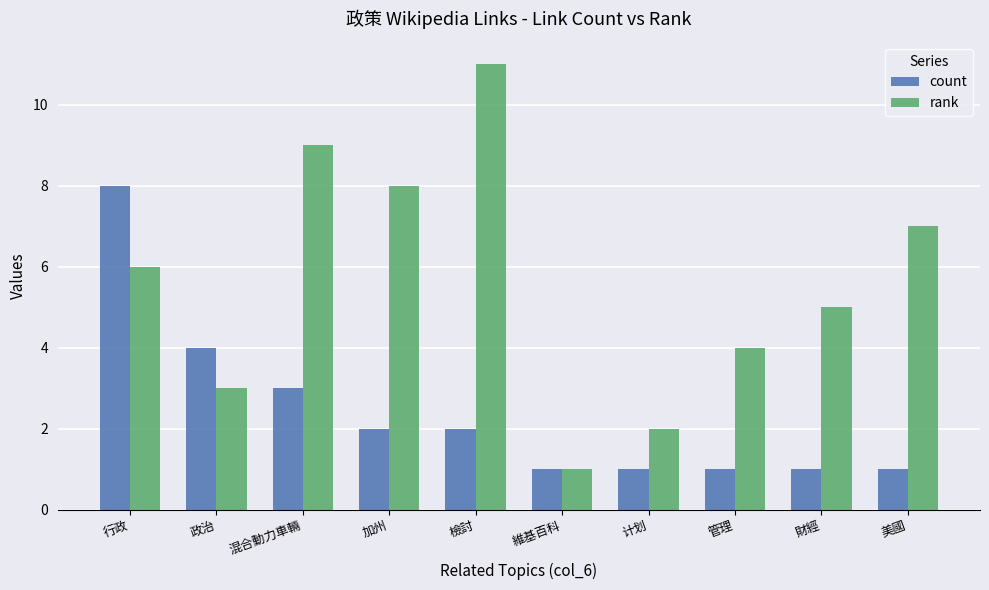

The count series shows 3 at 混合動力車輛. True or false?

True